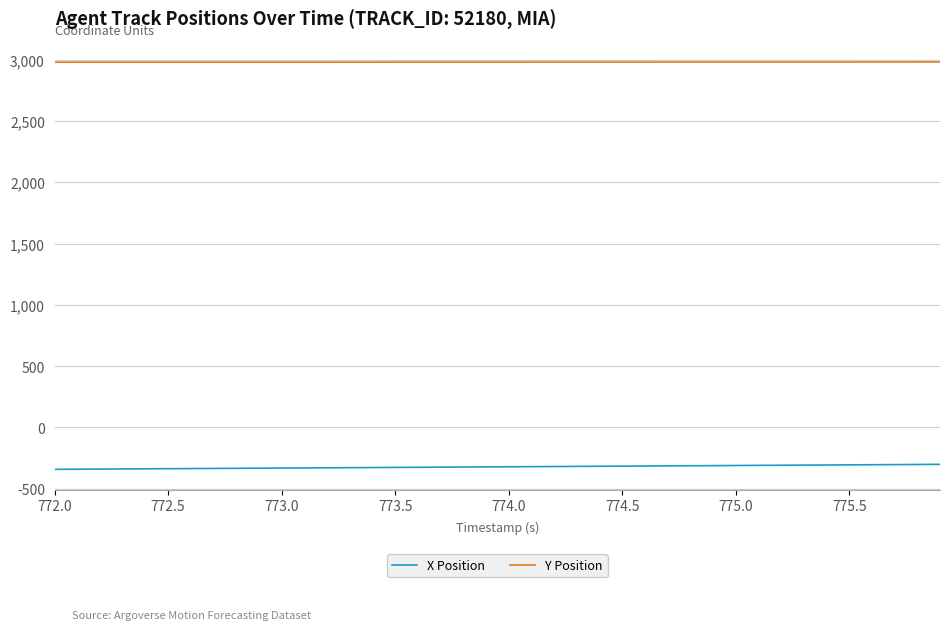

What is the greatest value displayed?

2980.7